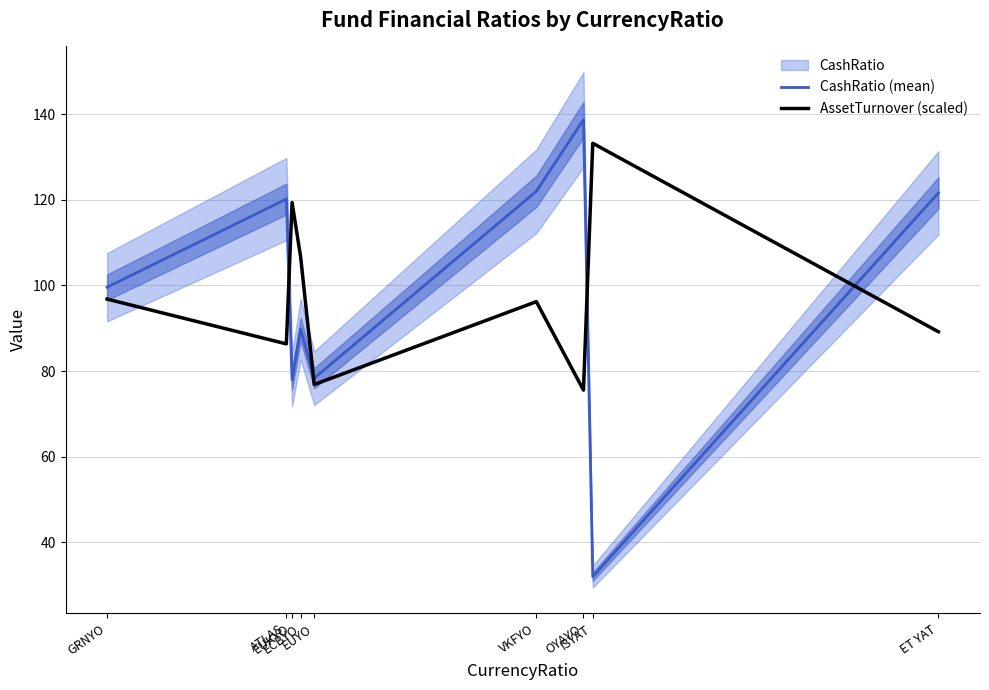

What position from the right is EUKYO?

7